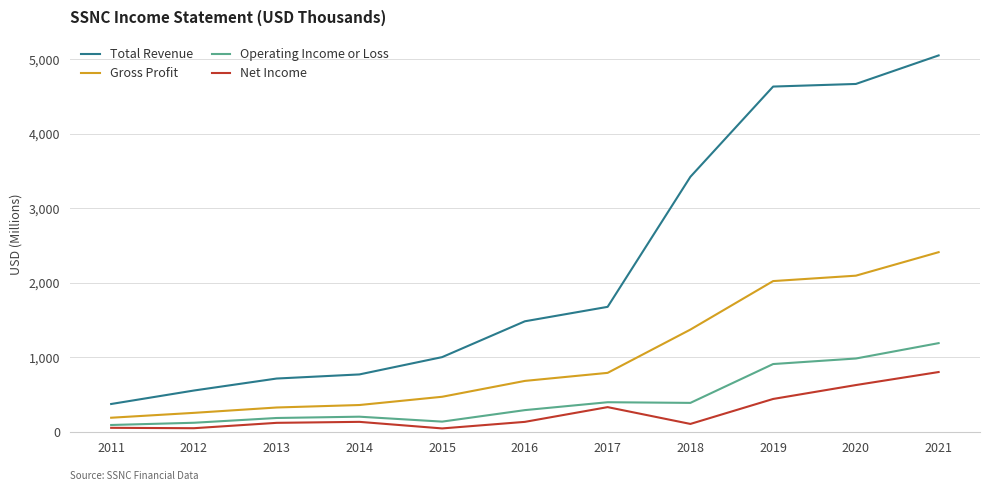

Does the chart have visible grid lines?

Yes